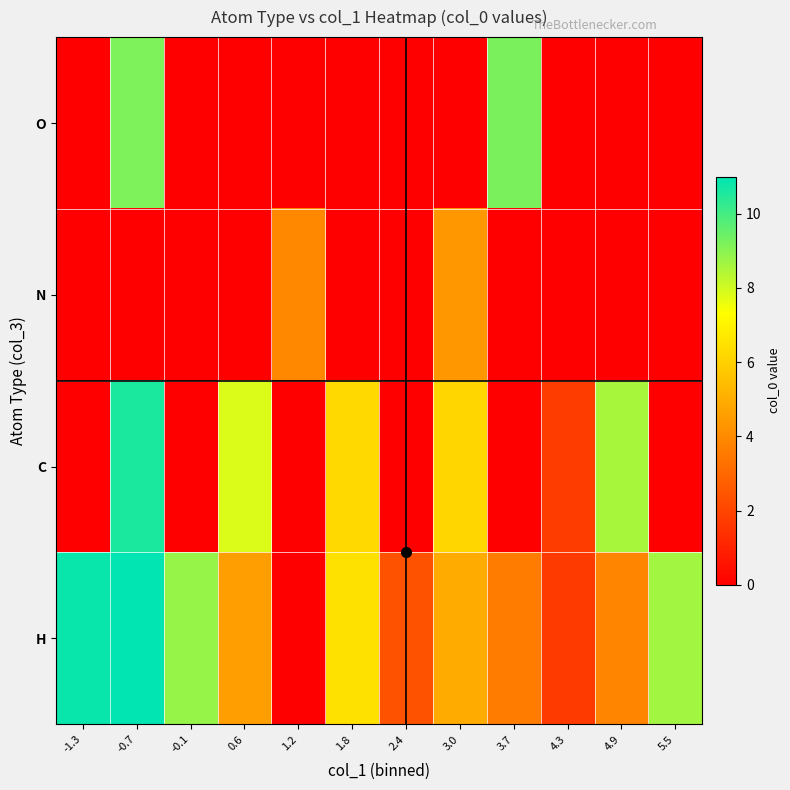

How many data points does each series have?

12